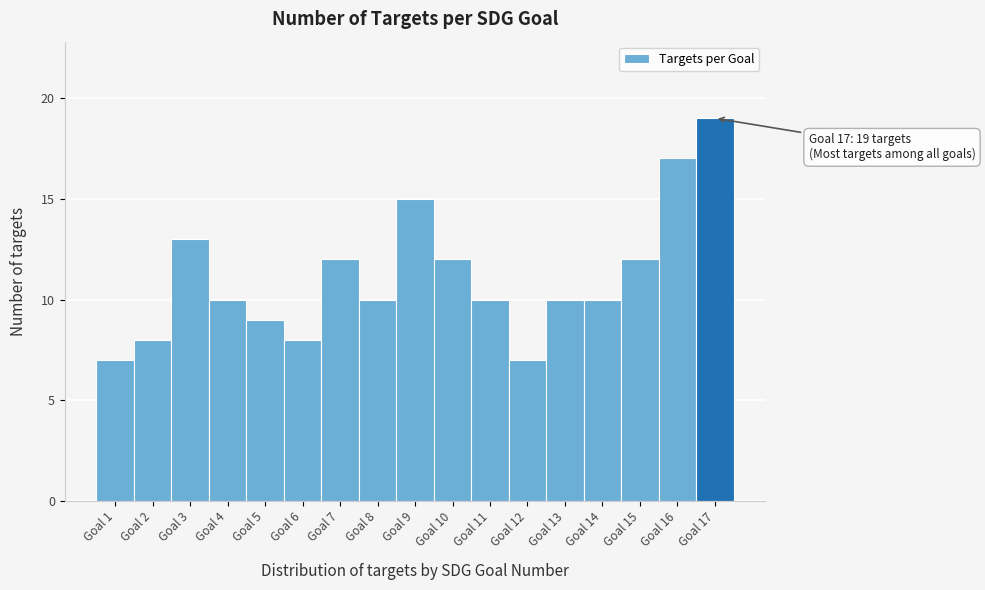

Over which range of the x-axis is the bar tallest?

16.5 to 17.5